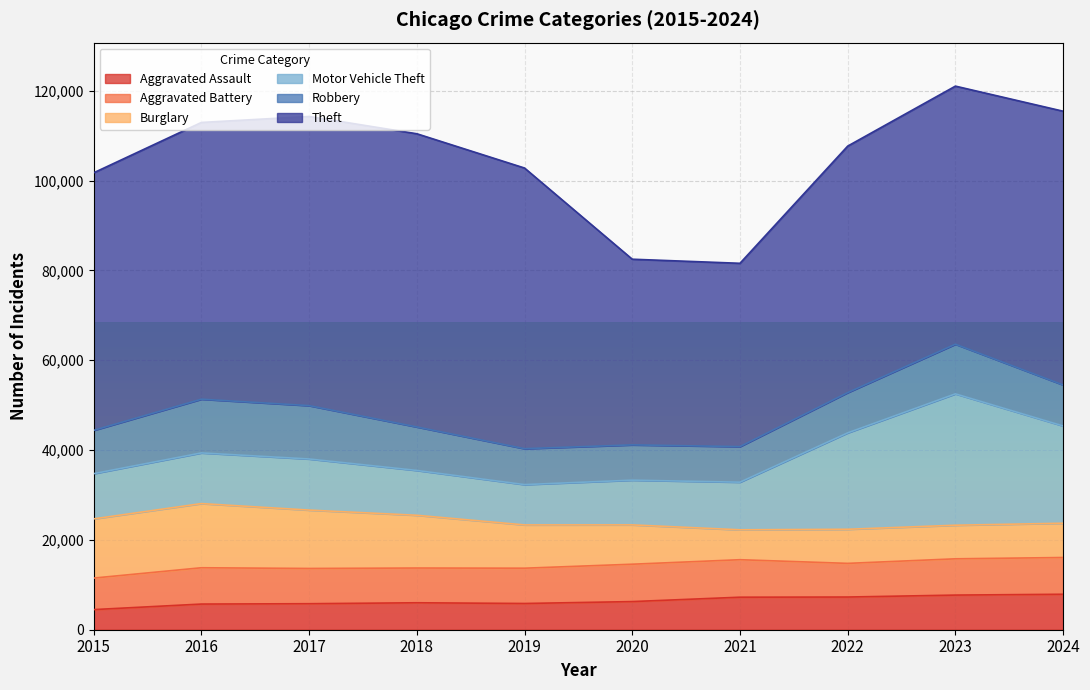

What is the total value across all series at 2024?

115459